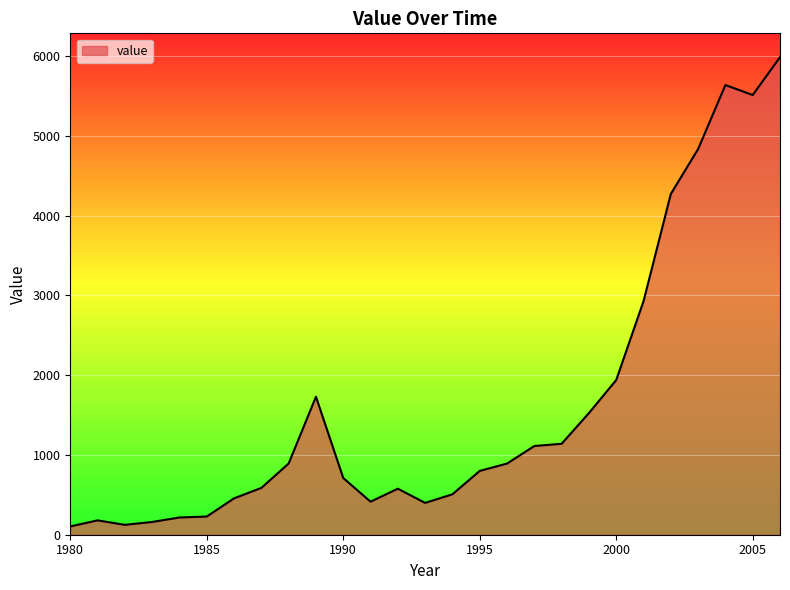

What is the maximum value shown in the chart?

5986